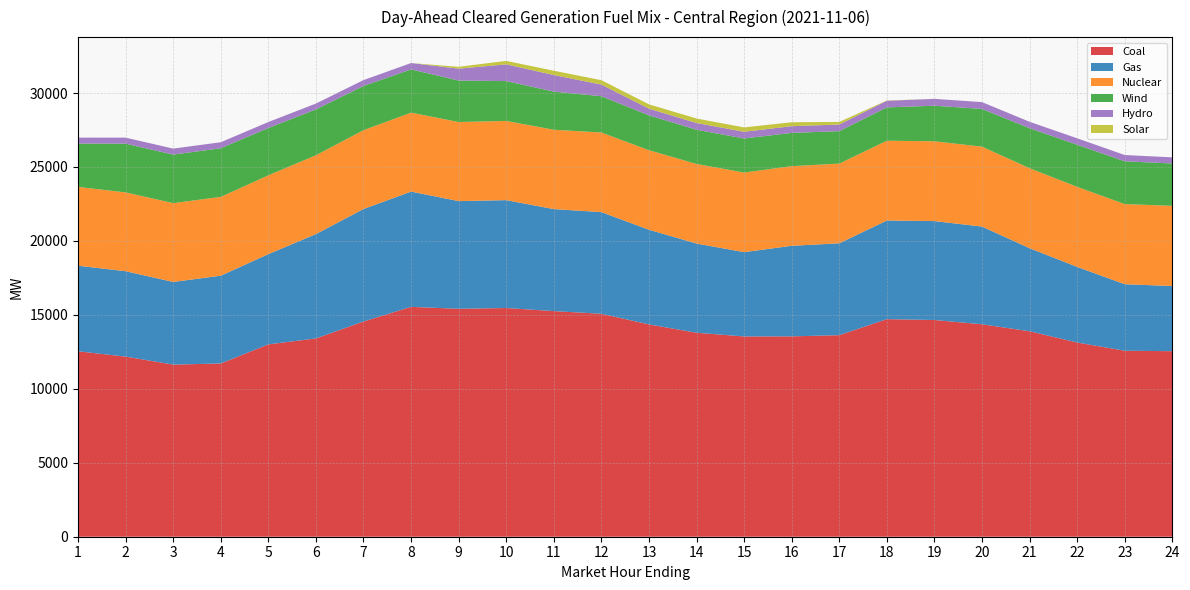

Reading left to right, list all the values displayed in this chart.

Coal: 12537.8	12177.8	11638.4	11712.3	13004.1	13407.3	14550.7	15541.1	15411.2	15462.4	15254.4	15073.4	14355.5	13791.0	13541.4	13546.5	13627.2	14709.8	14652.9	14364.1	13891.2	13130.9	12574.6	12544.4
Gas: 5785.6	5773.8	5587.0	5935.8	6101.7	7054.0	7605.3	7792.5	7279.7	7293.3	6895.8	6873.7	6399.2	6030.7	5698.7	6123.8	6210.6	6669.3	6686.7	6605.1	5614.9	5110.5	4497.4	4405.3
Nuclear: 5327.0	5327.0	5328.0	5328.0	5328.0	5328.0	5329.0	5339.0	5347.0	5355.0	5365.0	5381.0	5378.0	5379.0	5382.0	5385.0	5388.0	5394.0	5396.0	5402.0	5408.0	5413.0	5418.0	5422.0
Wind: 2927.9	3297.6	3281.5	3288.7	3197.7	3102.2	2989.9	2921.7	2806.1	2694.6	2580.2	2453.9	2356.3	2316.0	2303.2	2247.5	2195.3	2254.1	2404.7	2550.4	2704.7	2849.3	2892.3	2864.0
Hydro: 405.8	405.8	405.8	405.8	405.8	394.8	396.9	430.9	804.6	1131.0	1119.0	787.4	453.2	453.2	453.2	453.2	448.2	448.2	462.4	462.4	434.2	434.2	423.6	413.6
Solar: 0.0	0.0	0.0	0.0	0.0	0.0	0.0	1.2	122.6	234.1	291.9	297.3	290.7	305.3	294.9	267.7	175.0	18.7	1.0	0.0	0.0	0.0	0.0	0.0